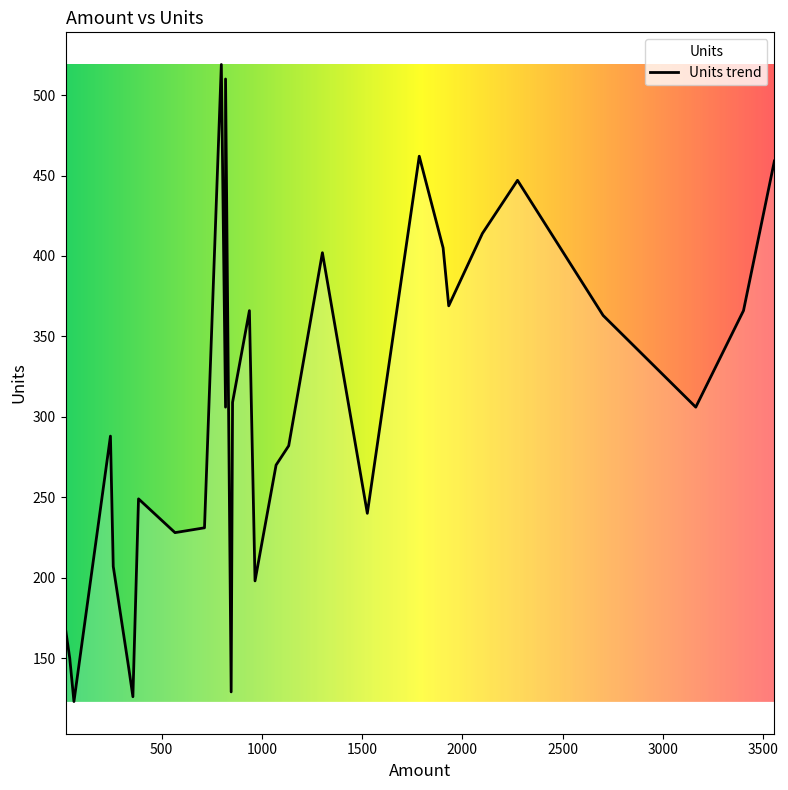

What is the approximate value at 245?

288